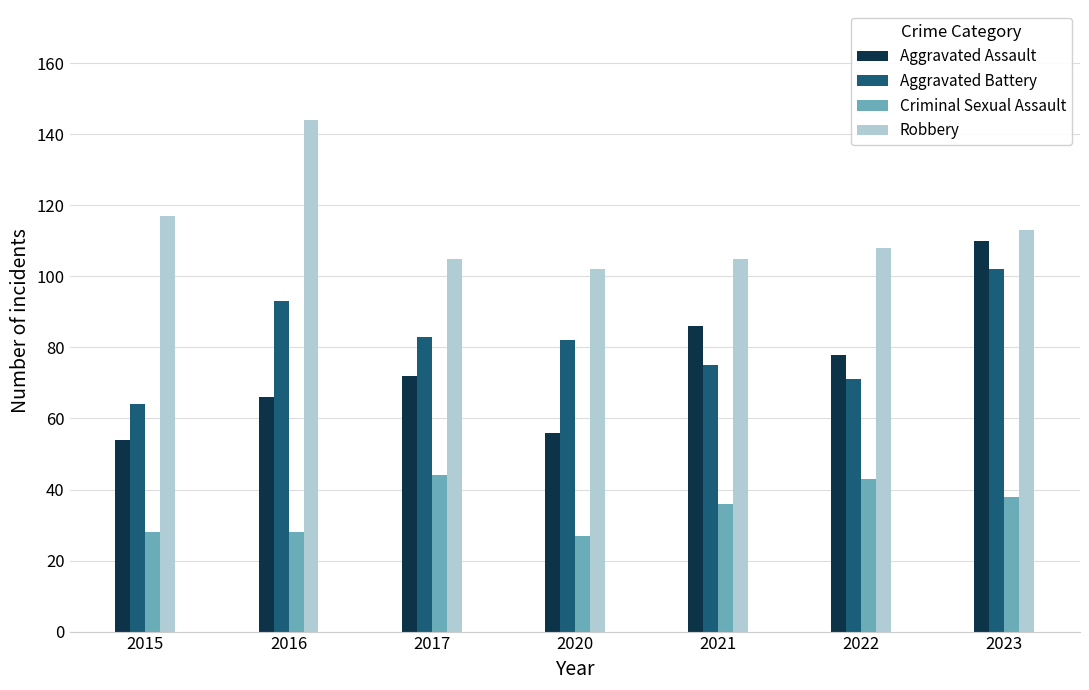

Where does the Robbery series first go above 108?

2015